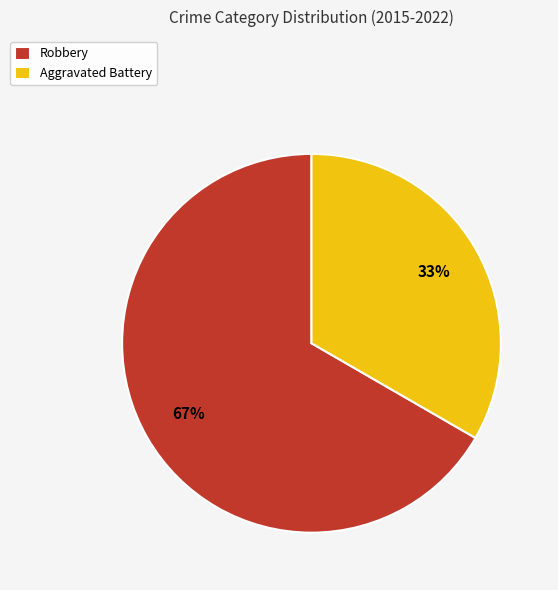

True or false: Aggravated Battery accounts for 45% of the total.

False